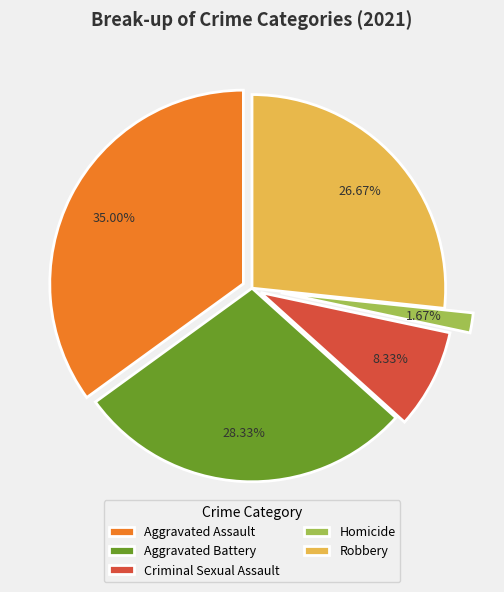

What is the largest slice in the pie chart?

Aggravated Assault